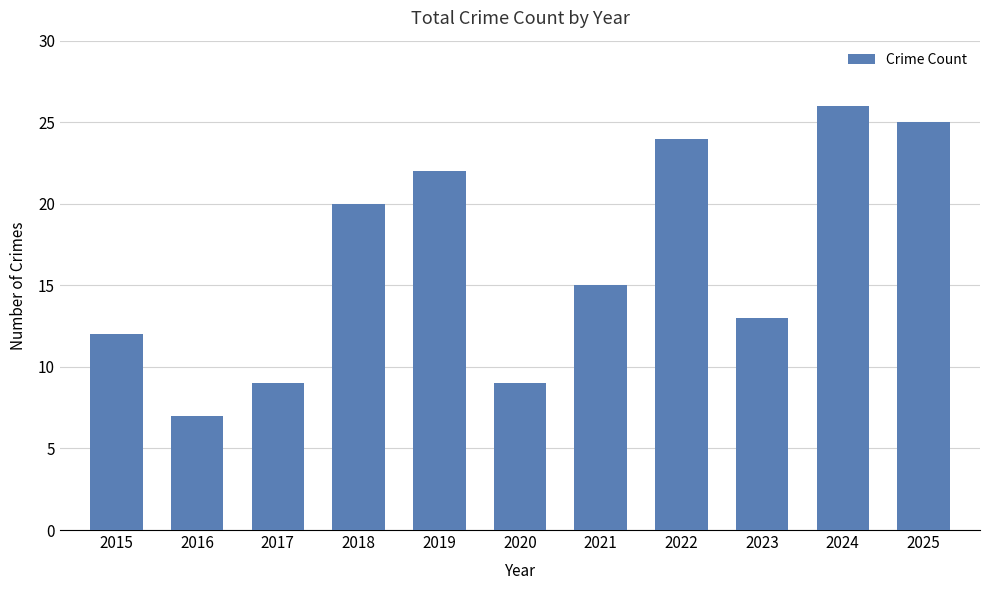

Reading left to right, extract all data points from this chart.

12	7	9	20	22	9	15	24	13	26	25